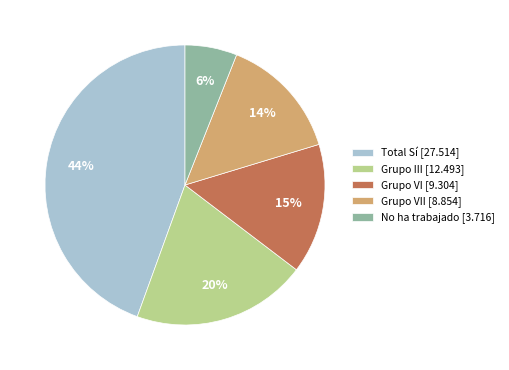

To the nearest percent, what is the difference between the largest and smallest slice percentages?

38%